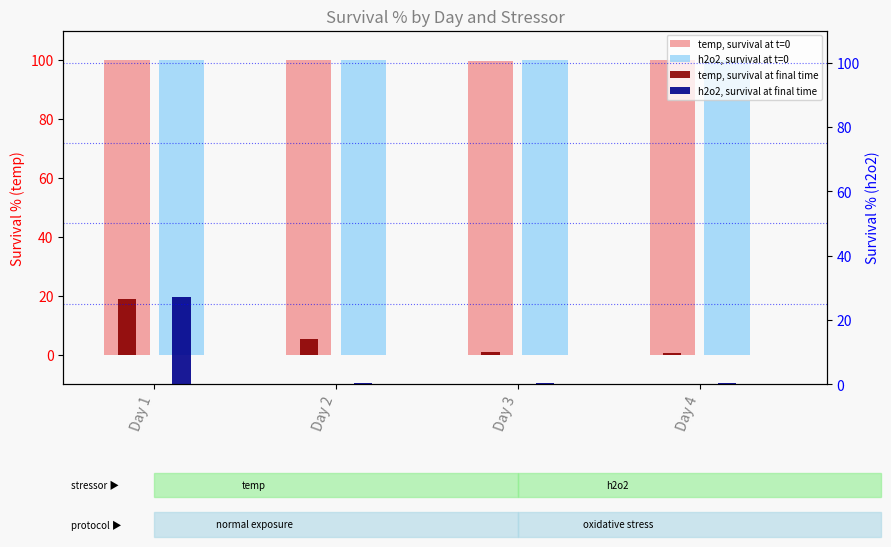

What is the smallest value displayed?

0.3